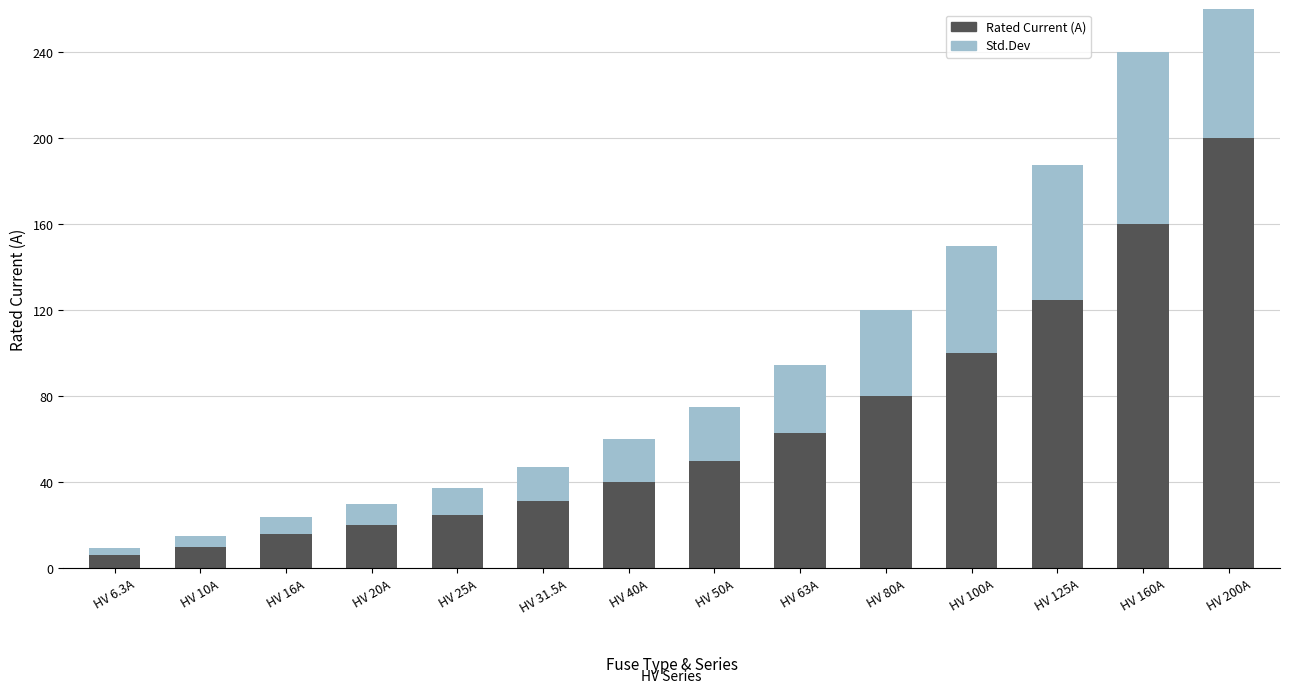

Which series has the largest total across all categories?

Rated Current (A)